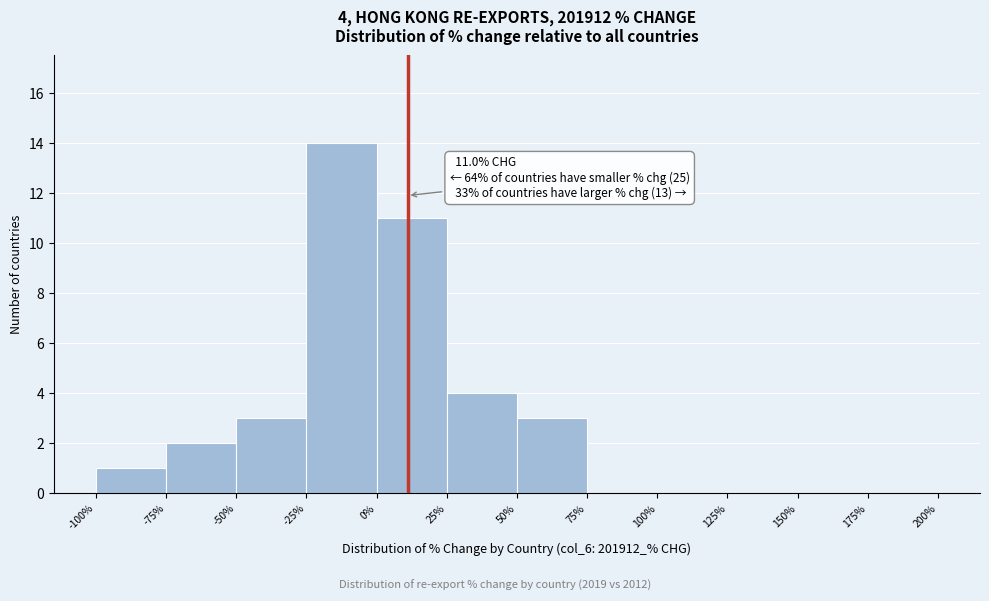

Over which range of the x-axis is the bar tallest?

-25% to 0%